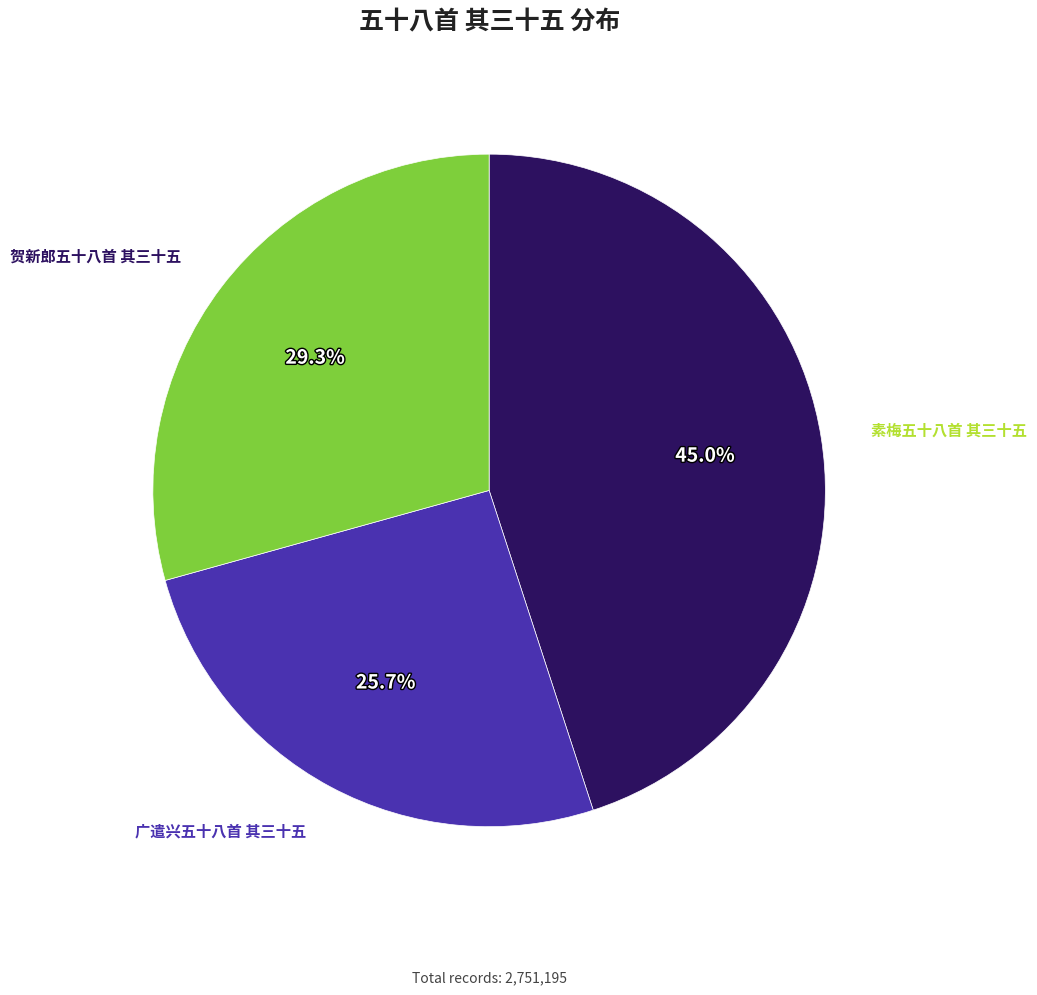

To the nearest percent, what is the average slice percentage?

33%